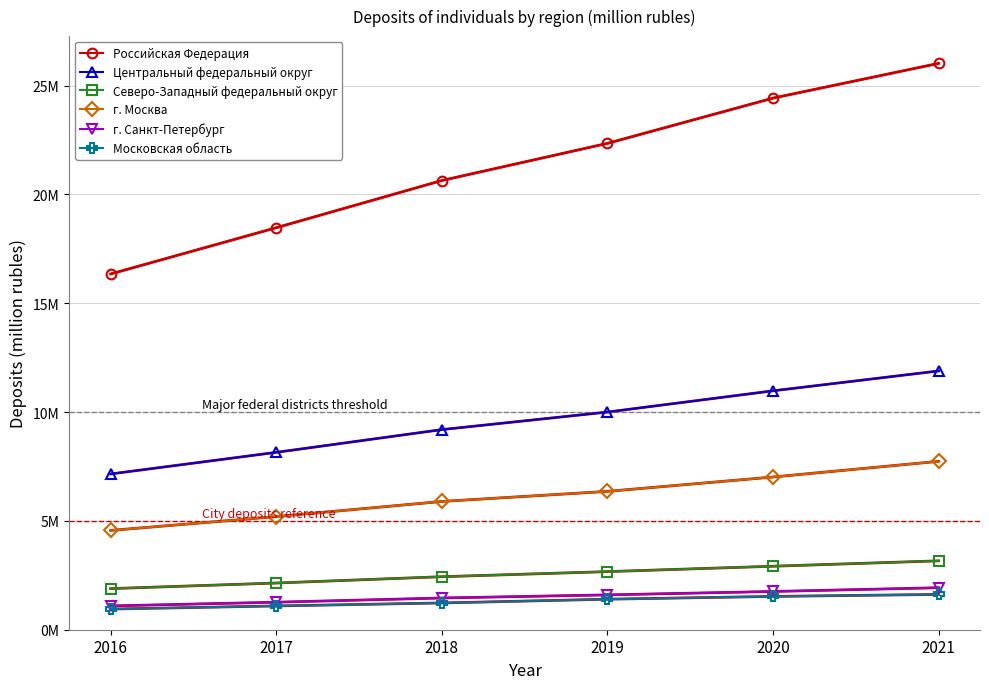

What are all the series names shown in the legend?

Российская Федерация, Центральный федеральный округ, Северо-Западный федеральный округ, г. Москва, г. Санкт-Петербург, Московская область